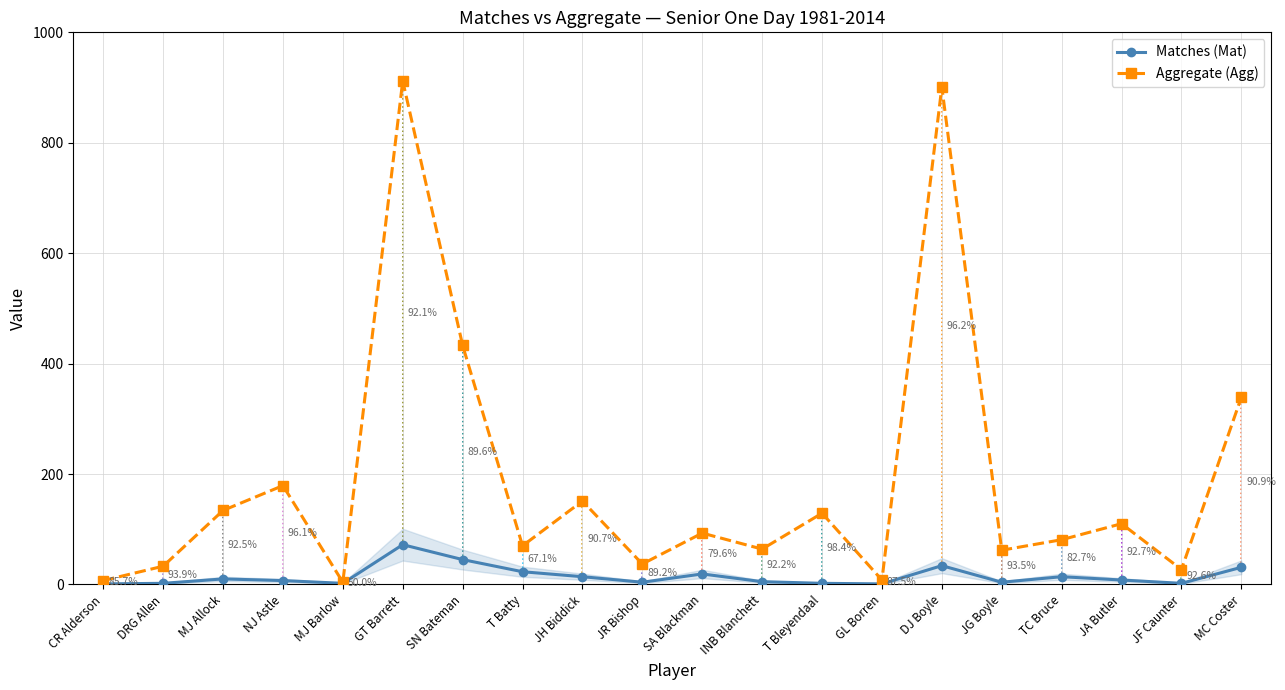

What is the value of the Aggregate (Agg) point at the 15th from the left?

901